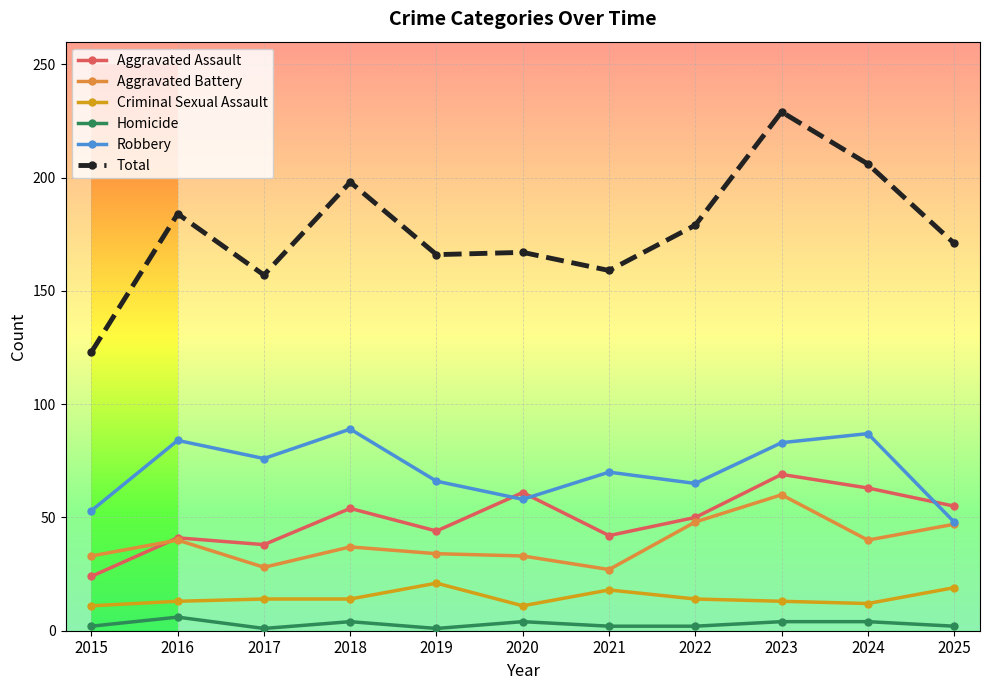

What is the total value across all series at 2018?

396